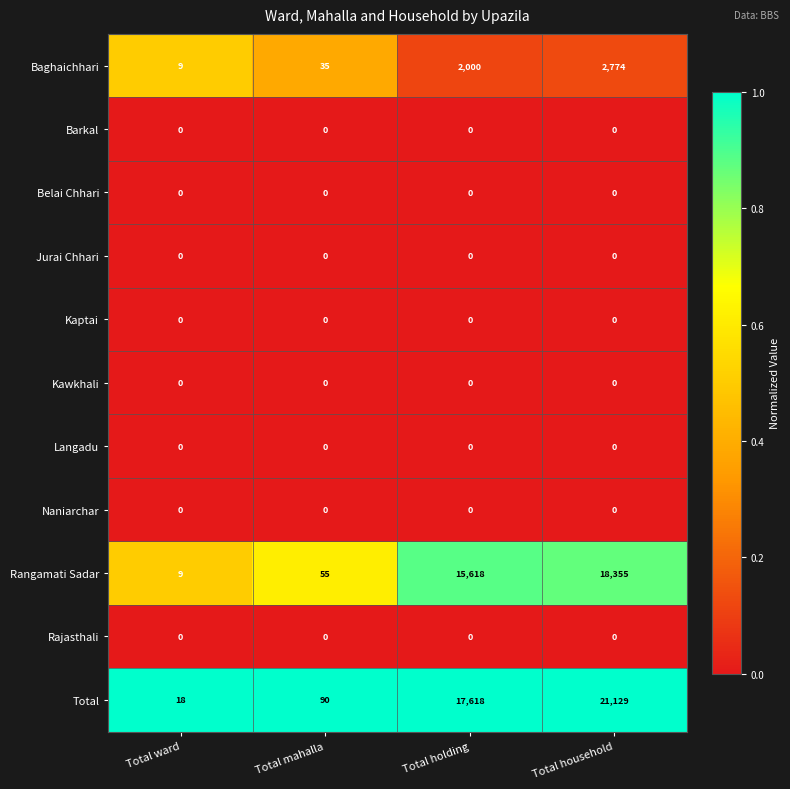

What is the difference between the maximum and minimum values in the Baghaichhari series?

2765